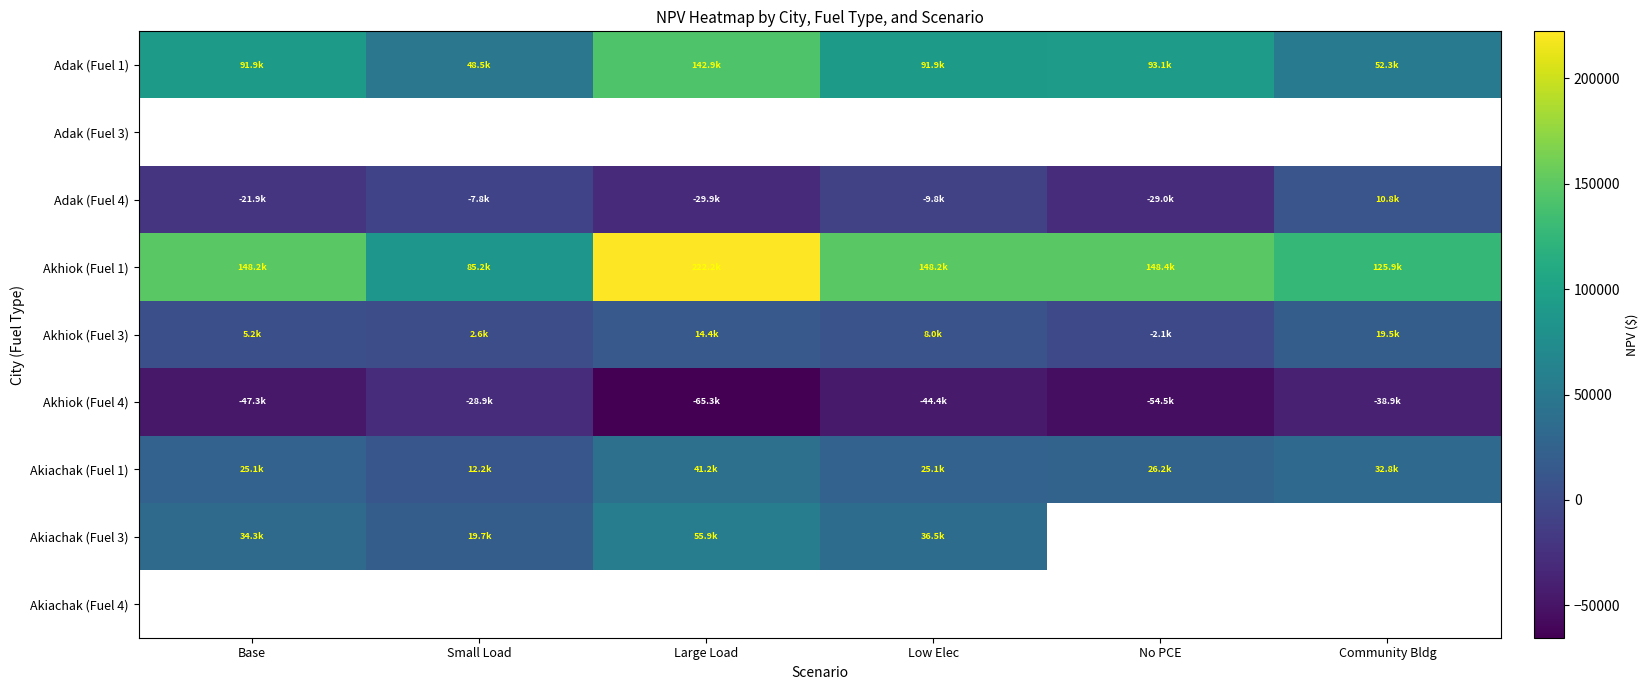

What is the difference between the highest and lowest values at Community Bldg?

164879.9